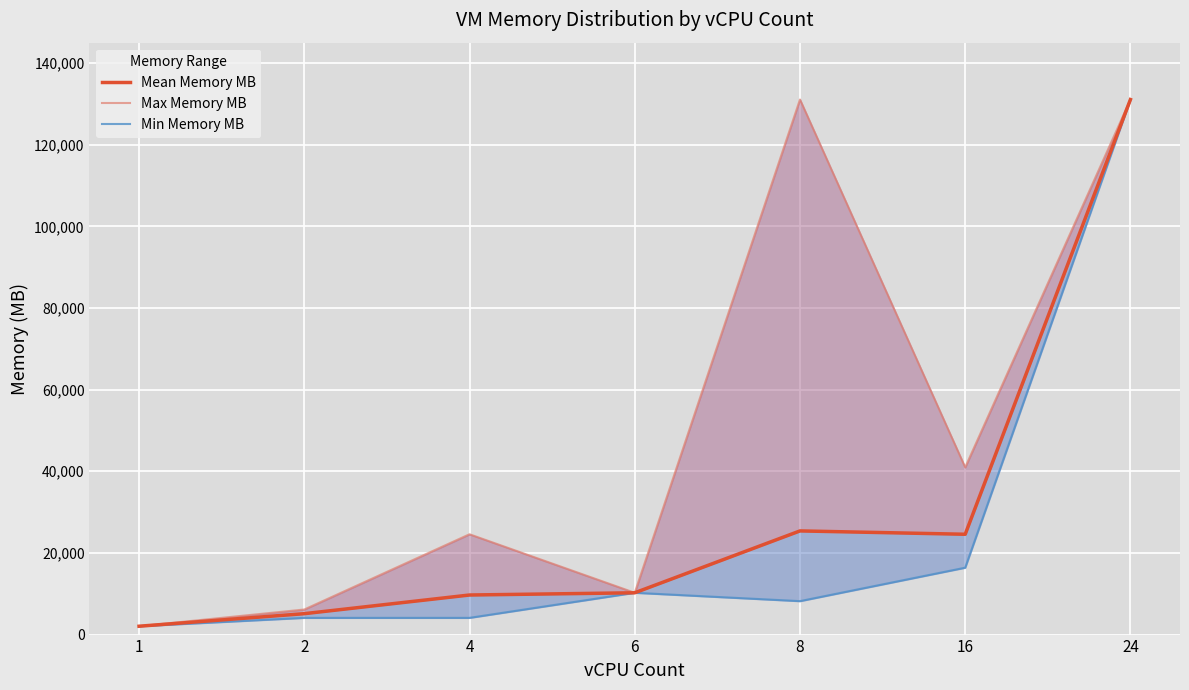

Which series has the widest spread of values?

Mean Memory MB